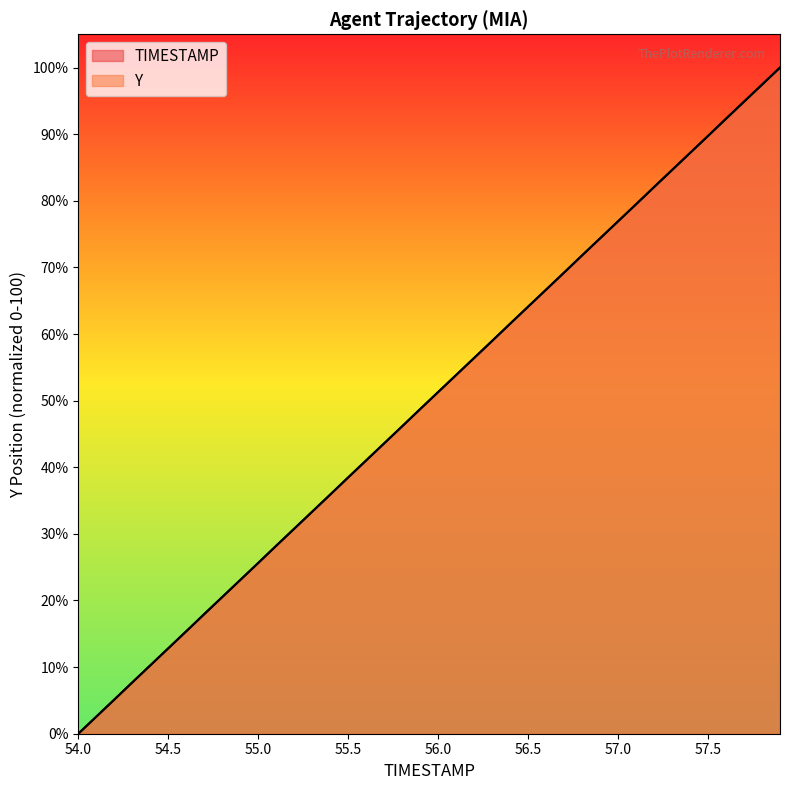

True or false: Y has more than 0 points higher than both neighbors.

False